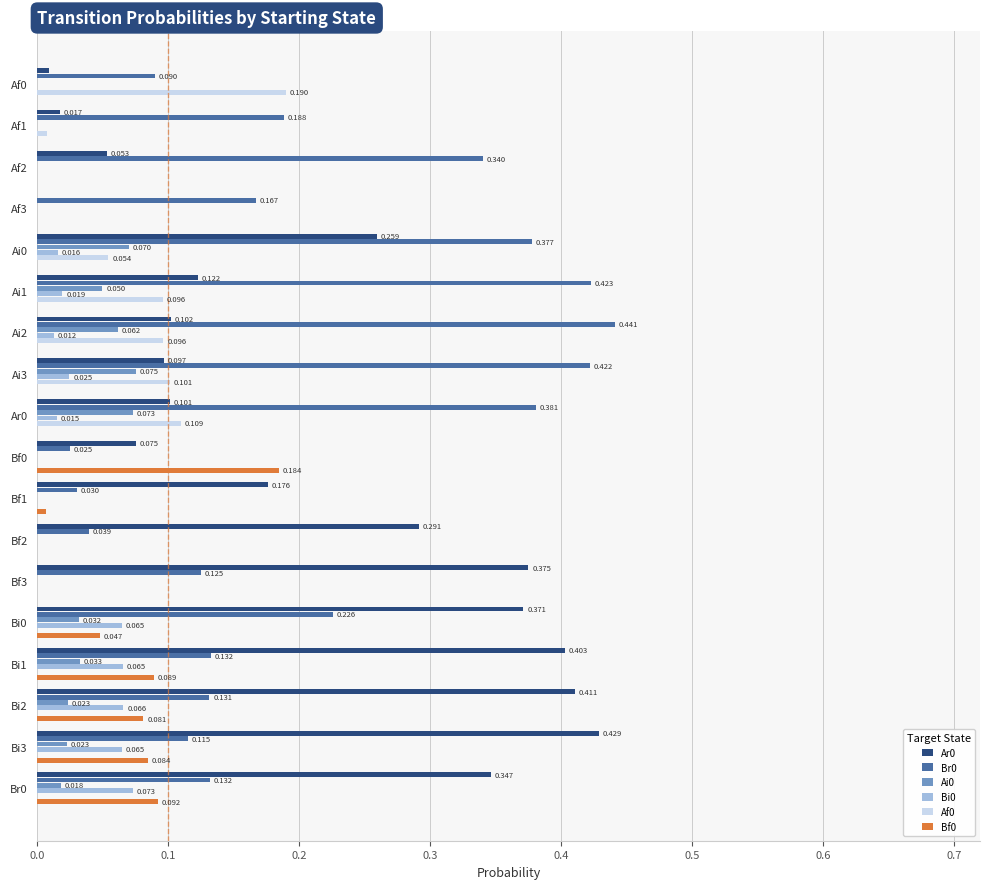

Is the value of Bi0 at Ar0 greater than the value of Ar0 at Af2?

No